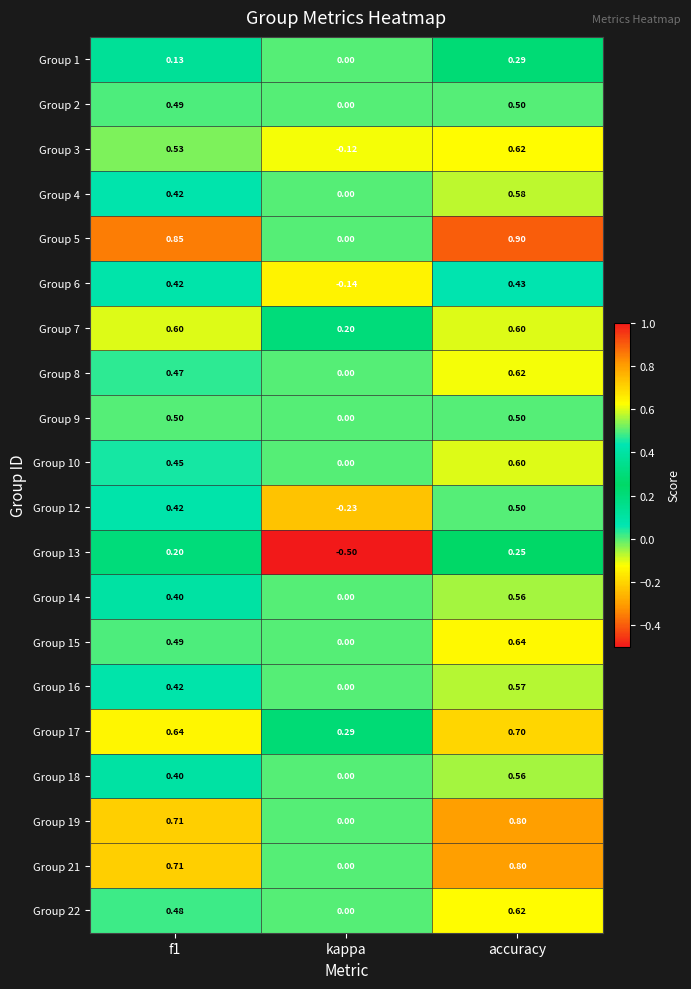

What is the total value across all series at accuracy?

11.6